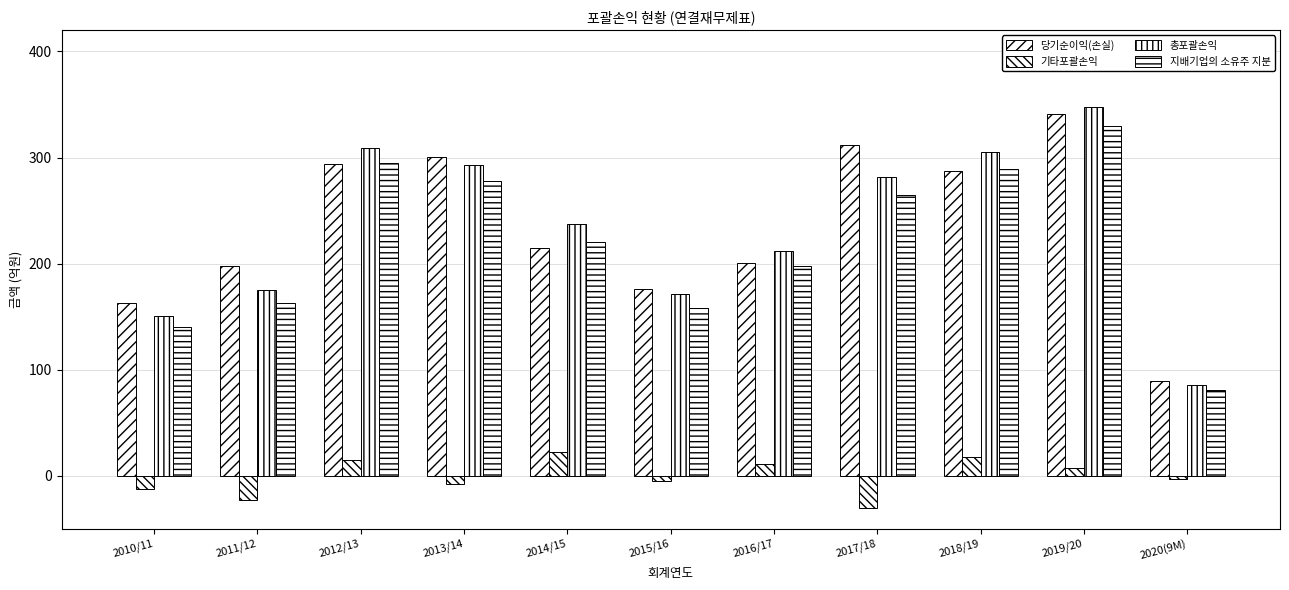

What is the minimum value for 기타포괄손익?

-30